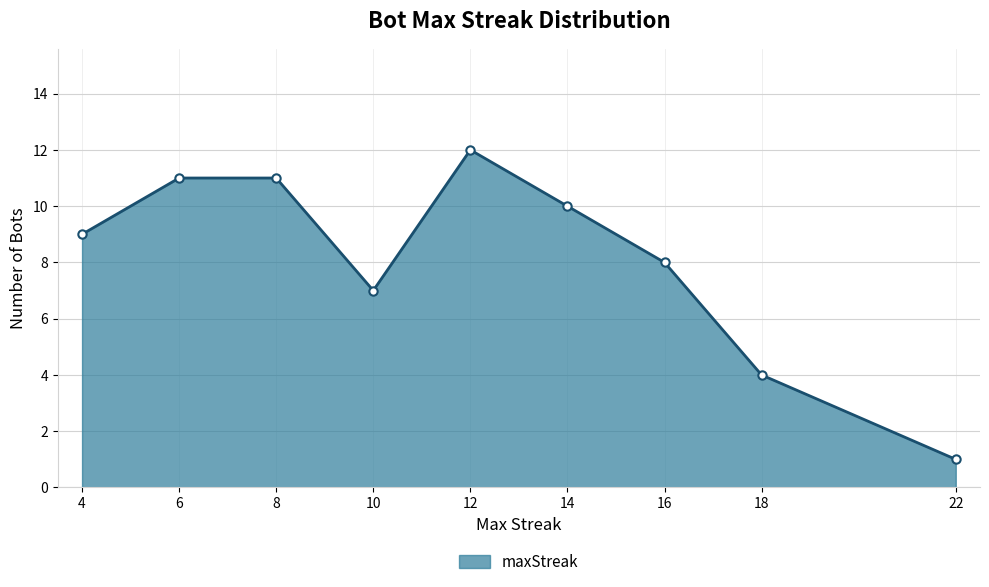

At which category does the data reach its first local valley?

10